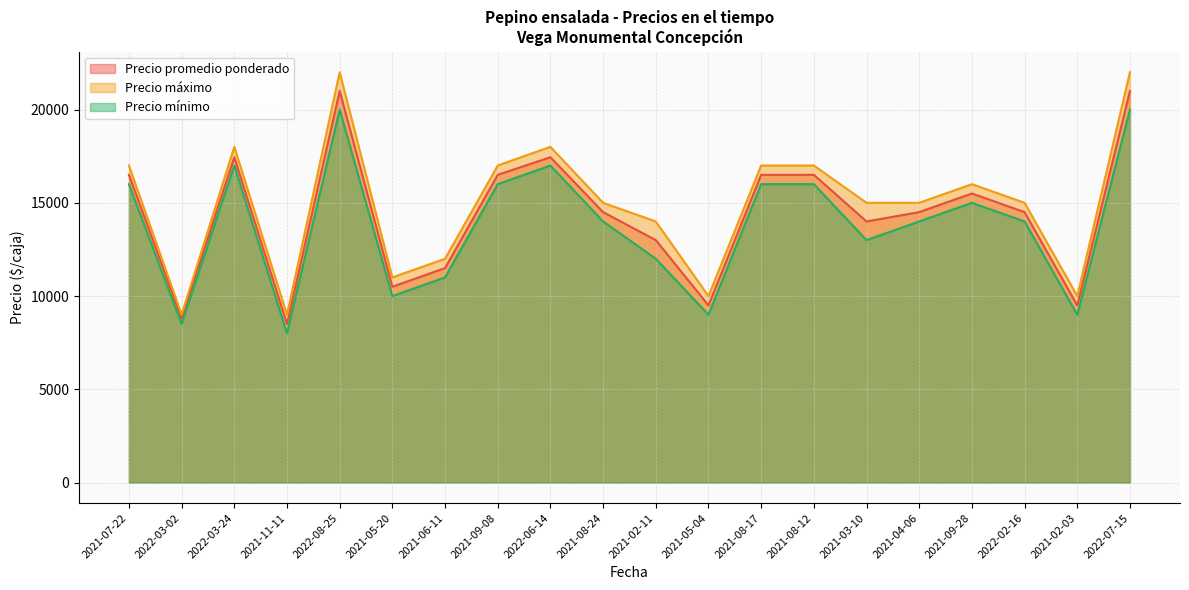

At 2021-08-24, list the series in order from smallest to largest.

Precio mínimo, Precio promedio ponderado, Precio máximo